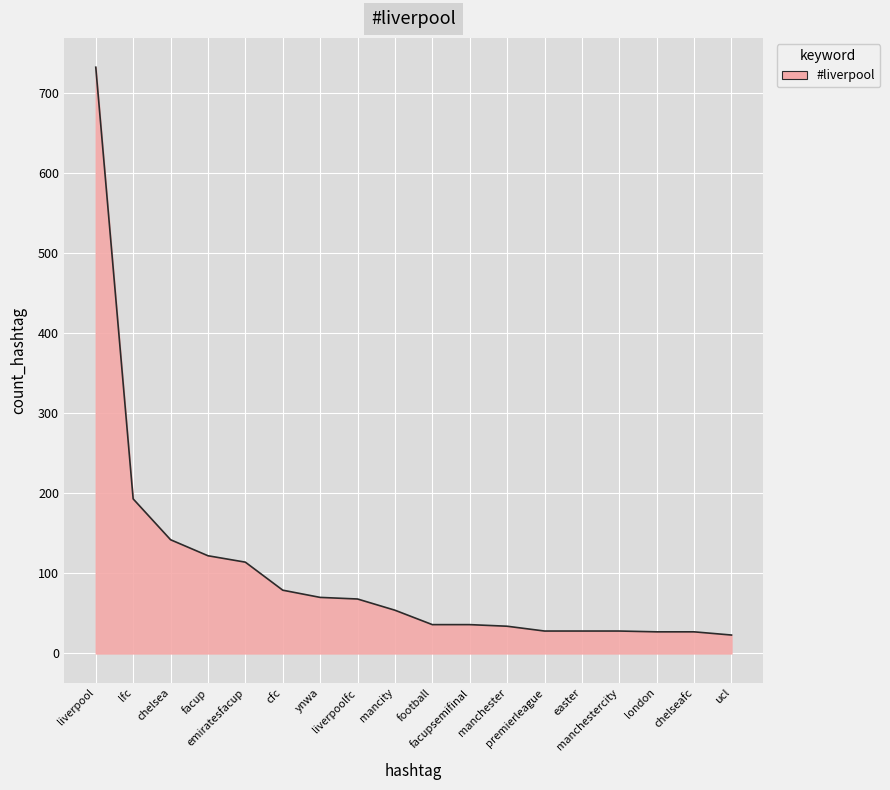

What is the maximum value shown in the chart?

732